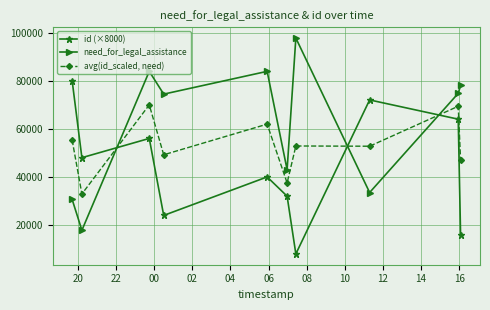

After their last crossing, which series has the higher values: avg(id_scaled, need) or id (×8000)?

avg(id_scaled, need)